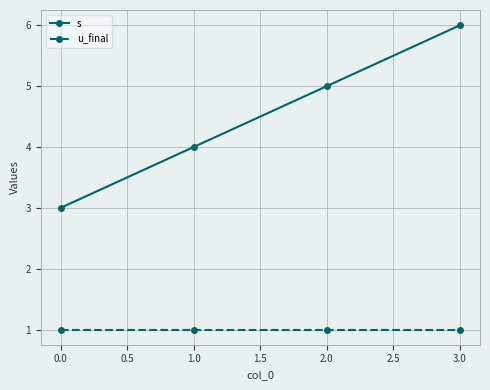

What is the difference between the second highest and minimum values in the s series?

2